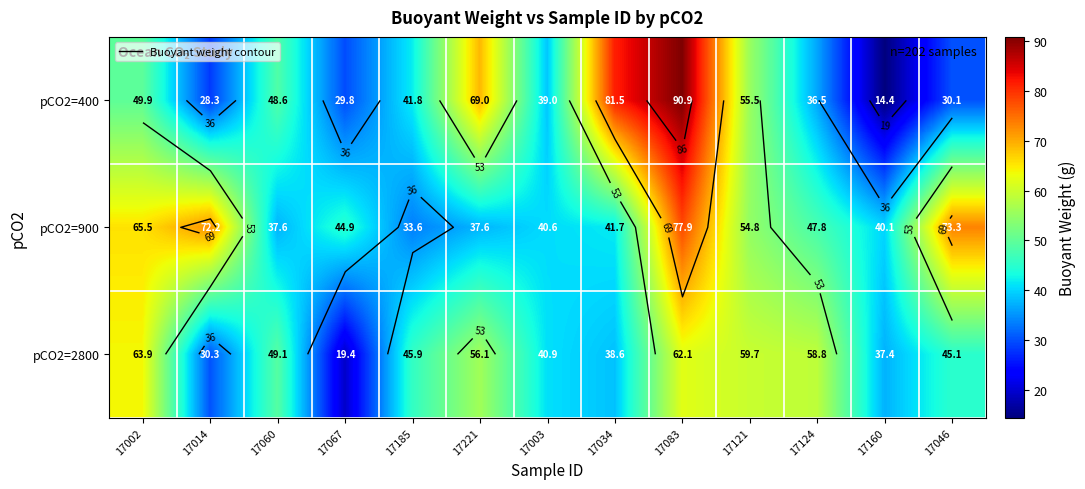

Rank the series at 17034 from lowest to highest value.

pCO2=2800, pCO2=900, pCO2=400